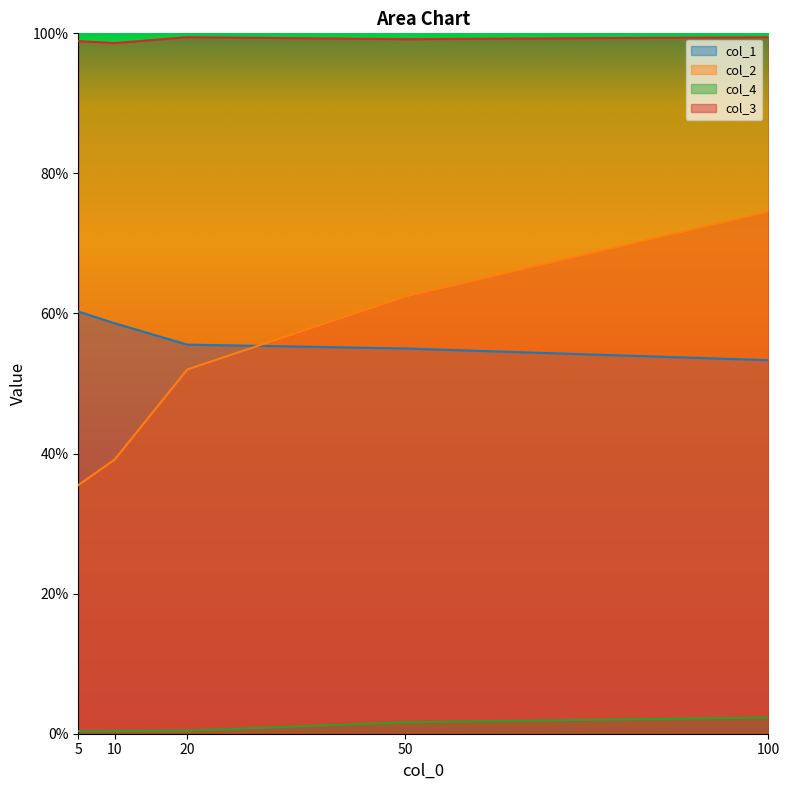

Reading left to right, transcribe all the data shown in this chart.

col_1: 5=0.6	10=0.6	20=0.6	50=0.6	100=0.5
col_2: 5=0.4	10=0.4	20=0.5	50=0.6	100=0.7
col_4: 5=0.0	10=0.0	20=0.0	50=0.0	100=0.0
col_3: 5=1.0	10=1.0	20=1.0	50=1.0	100=1.0